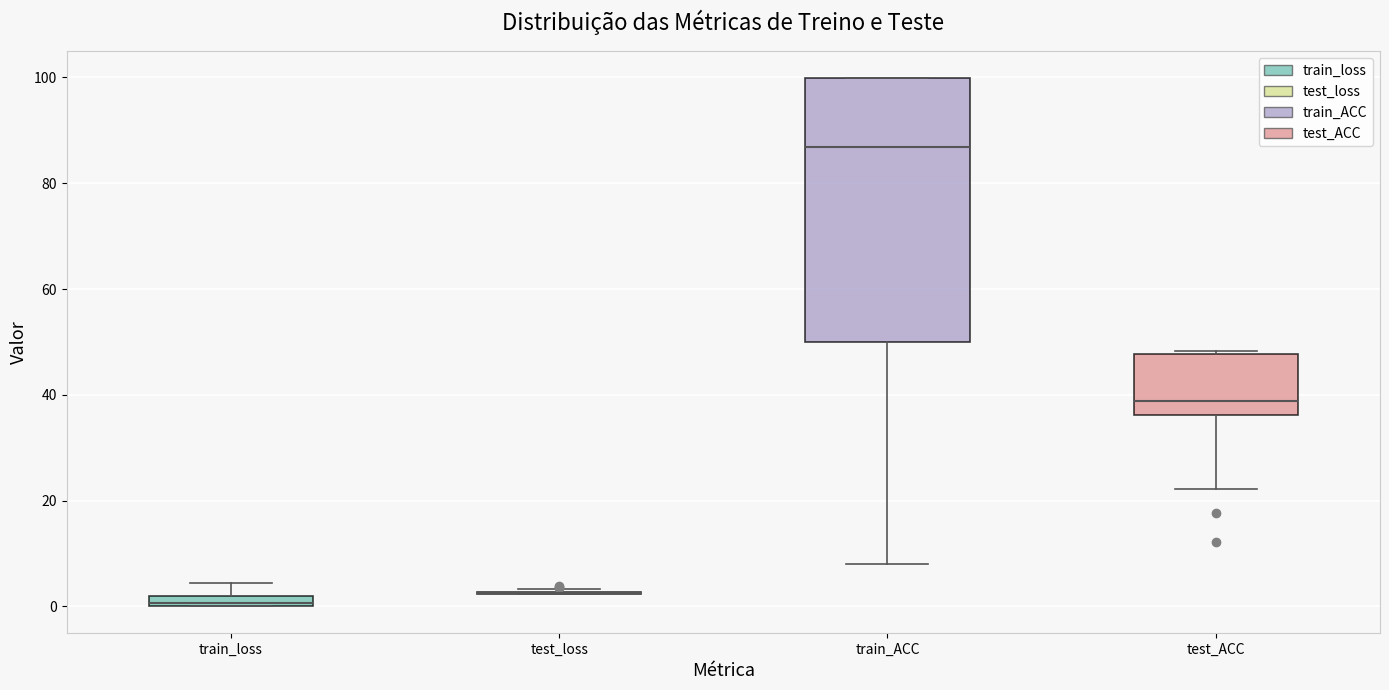

Where does the lower whisker of the box for test_ACC end on the y-axis? The values are not printed on the chart, so give them approximately, as read against the axis.

22